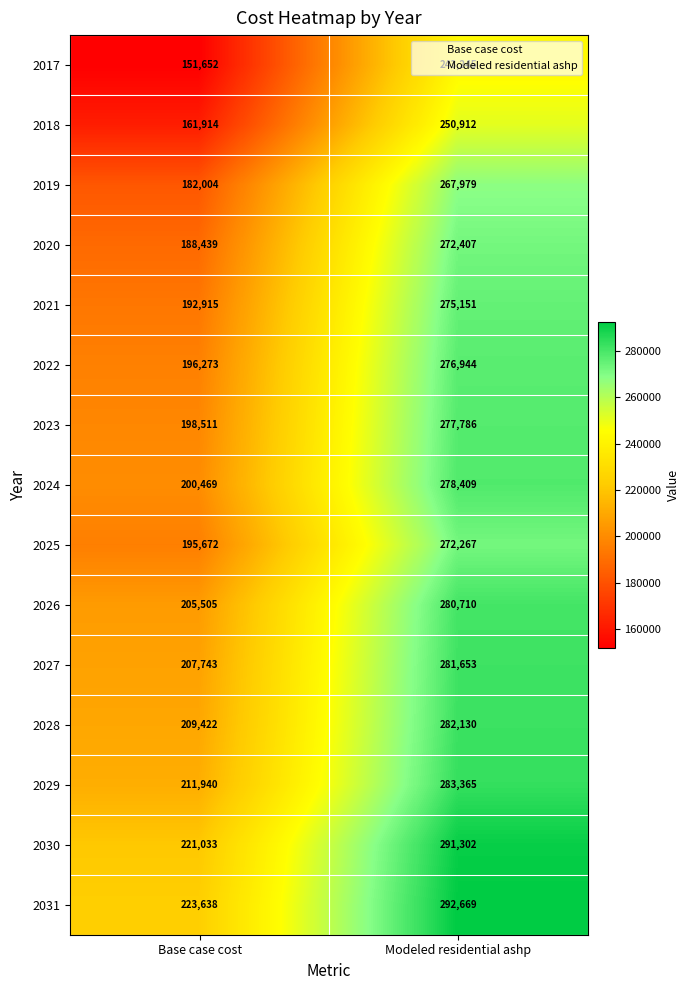

What is the smallest value displayed?

151652